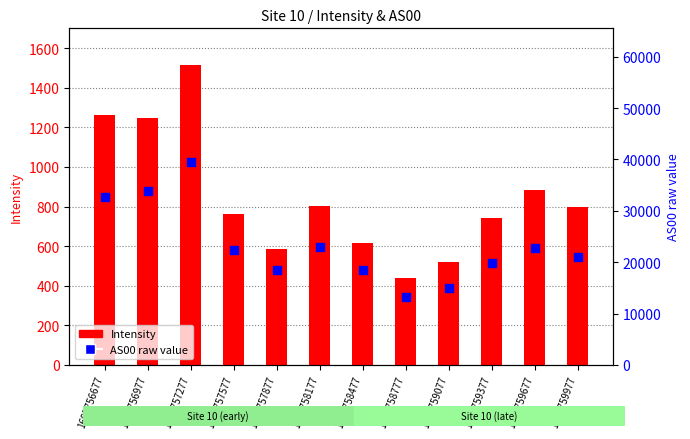

What are all the series names shown in the legend?

Intensity, AS00